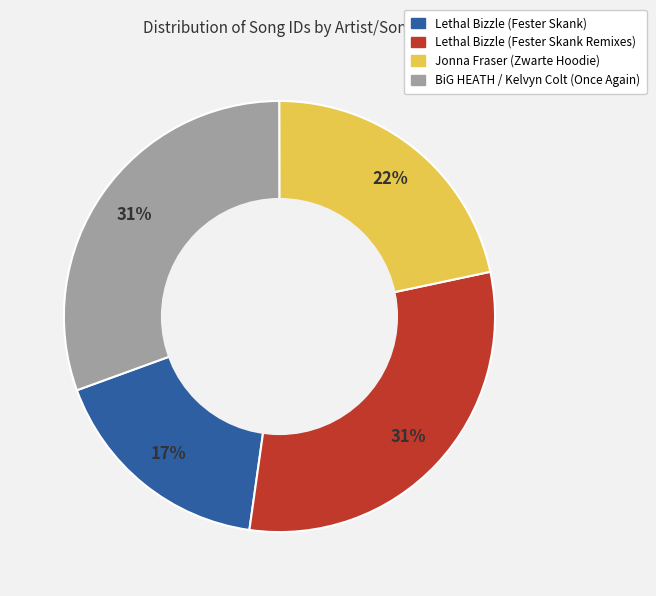

Which slice is the smallest?

Lethal Bizzle (Fester Skank)